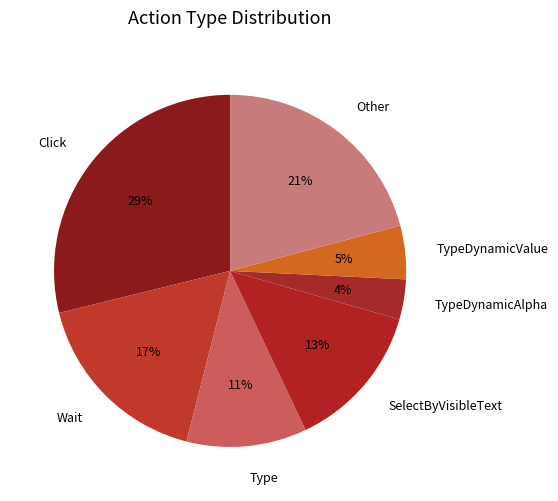

What is the smallest slice in the pie chart?

TypeDynamicAlpha